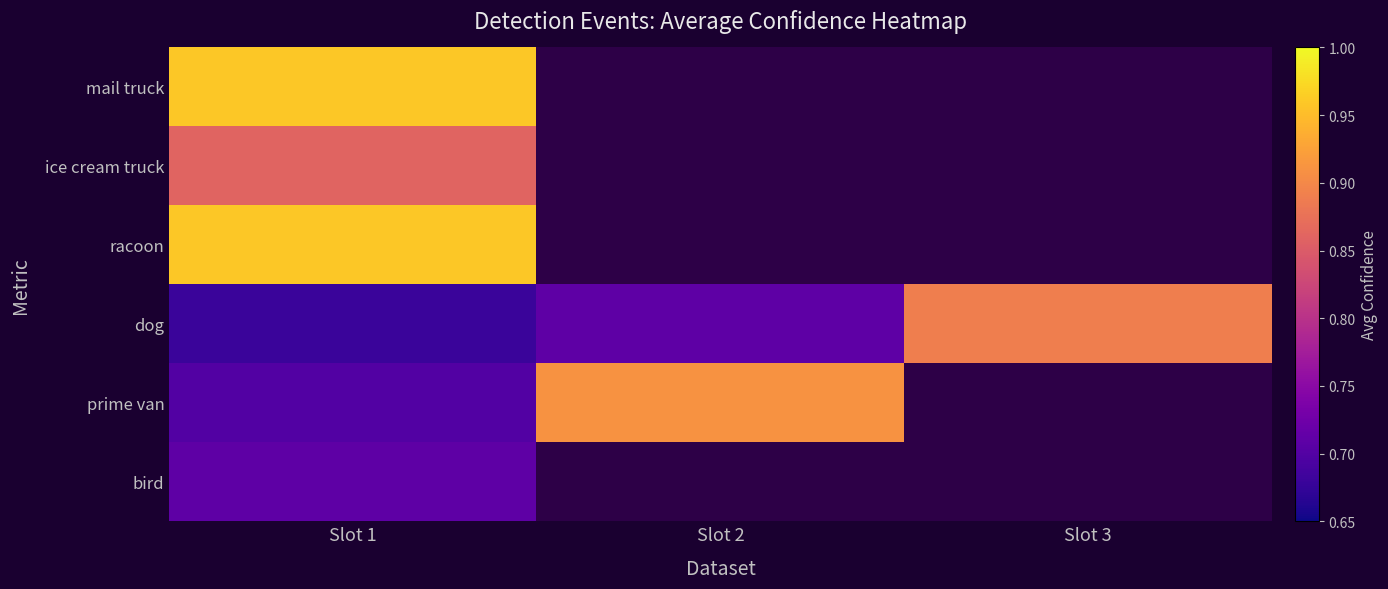

Rank the series at Slot 1 from highest to lowest value.

mail truck, racoon, ice cream truck, bird, prime van, dog